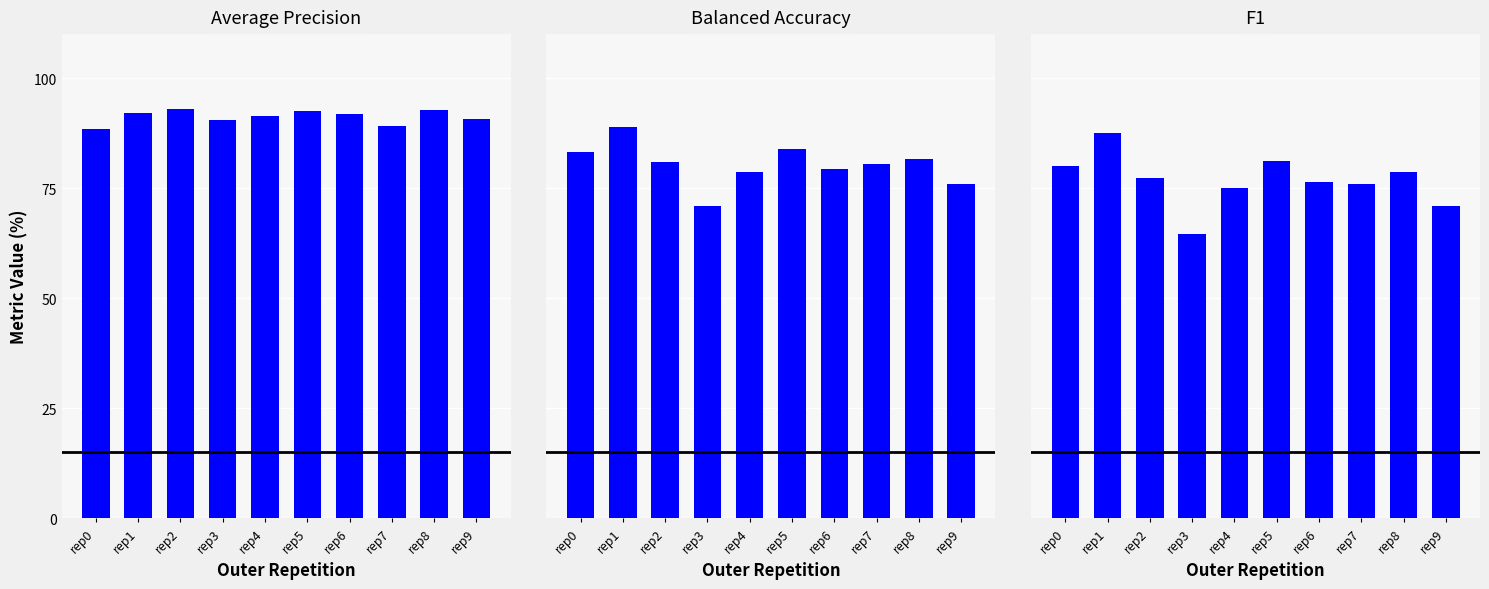

What is the sum of the ncv_balanced_accuracy values at rep6 and rep4?

158.1